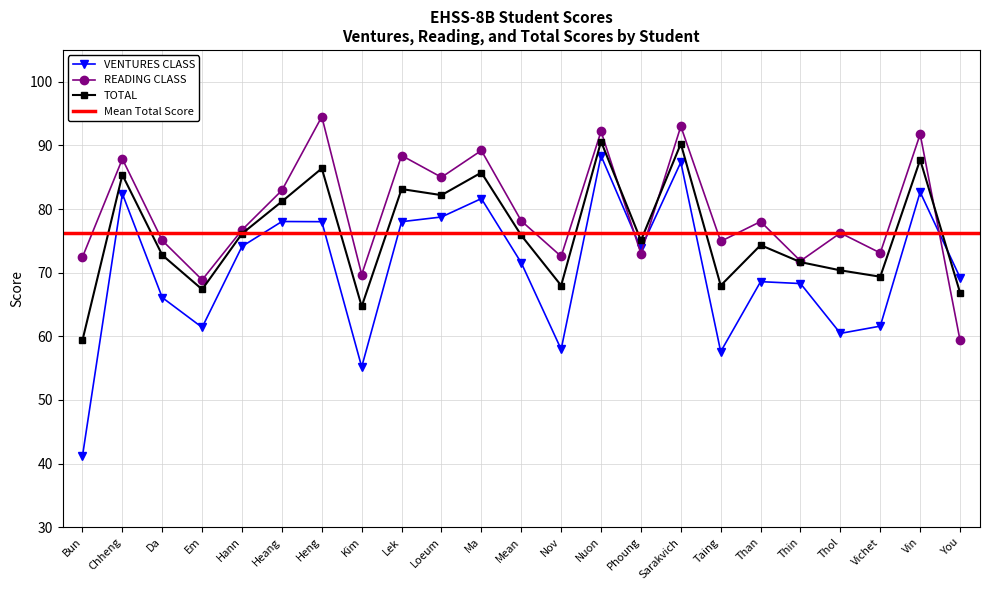

List the series in order of their overall mean, highest first.

READING CLASS, TOTAL, VENTURES CLASS